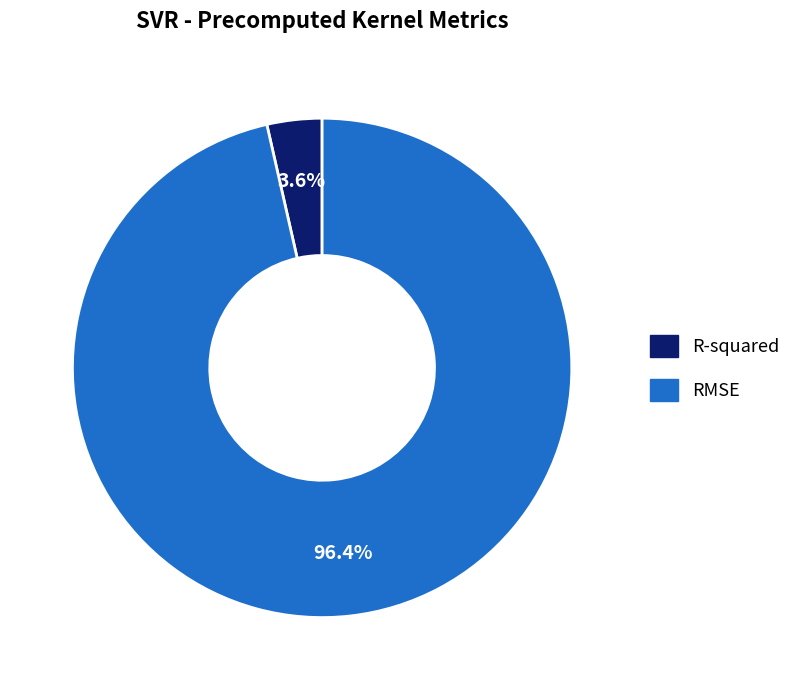

How many segments does this pie chart have?

2